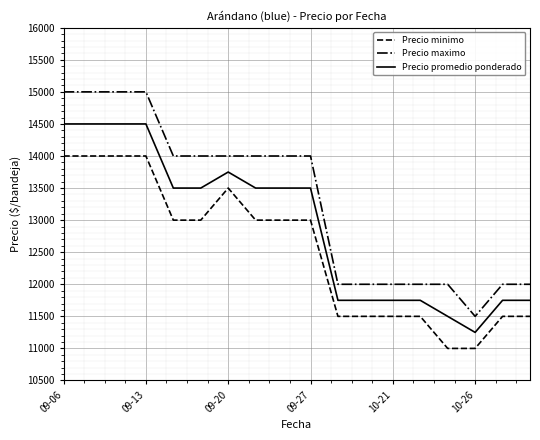

What is the sum of all Precio promedio ponderado values?

232500